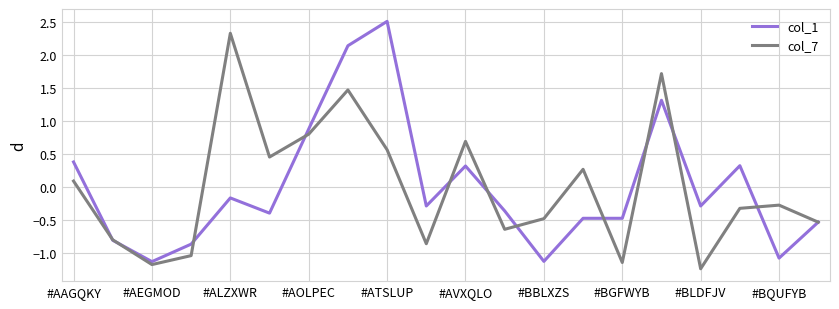

Does the chart display data point markers on the line(s)?

No